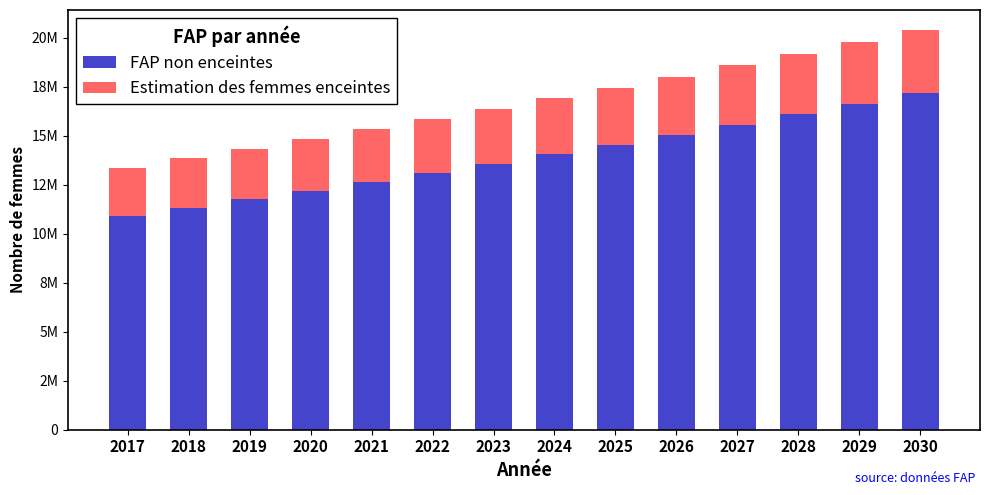

Rank the categories by Estimation des femmes enceintes value from lowest to highest.

2017, 2018, 2019, 2020, 2021, 2022, 2023, 2024, 2025, 2026, 2027, 2028, 2029, 2030